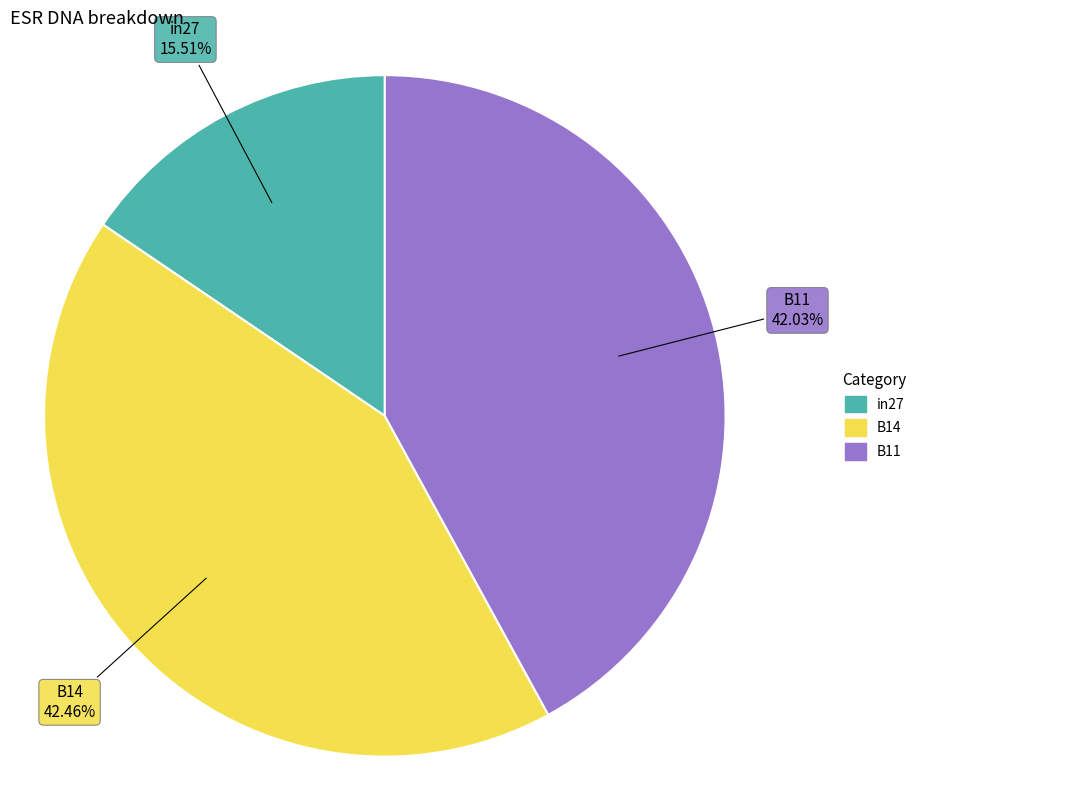

Does any single category account for the majority?

No